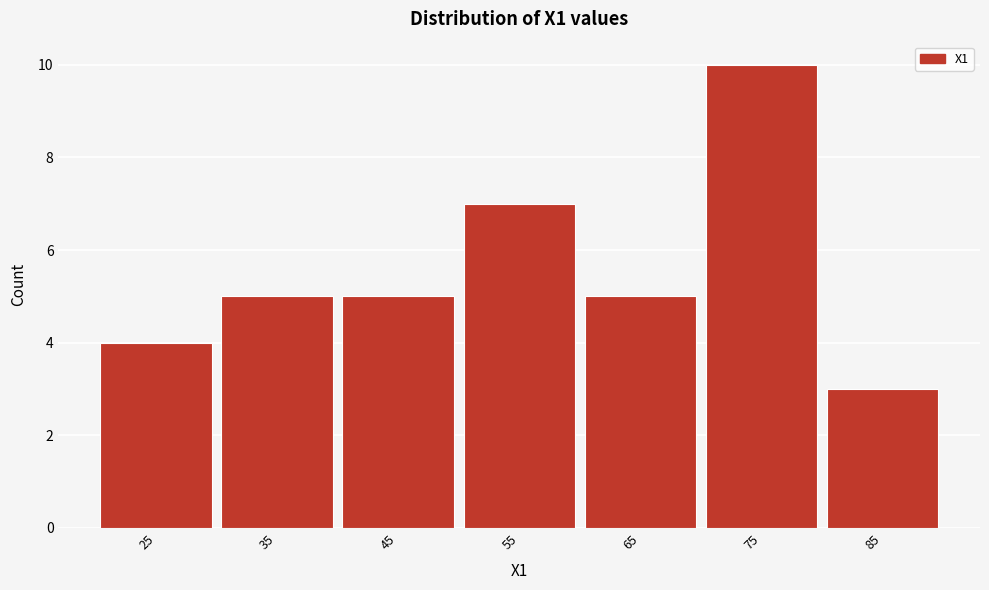

Reading right to left, extract all data points from this chart.

85=3	75=10	65=5	55=7	45=5	35=5	25=4